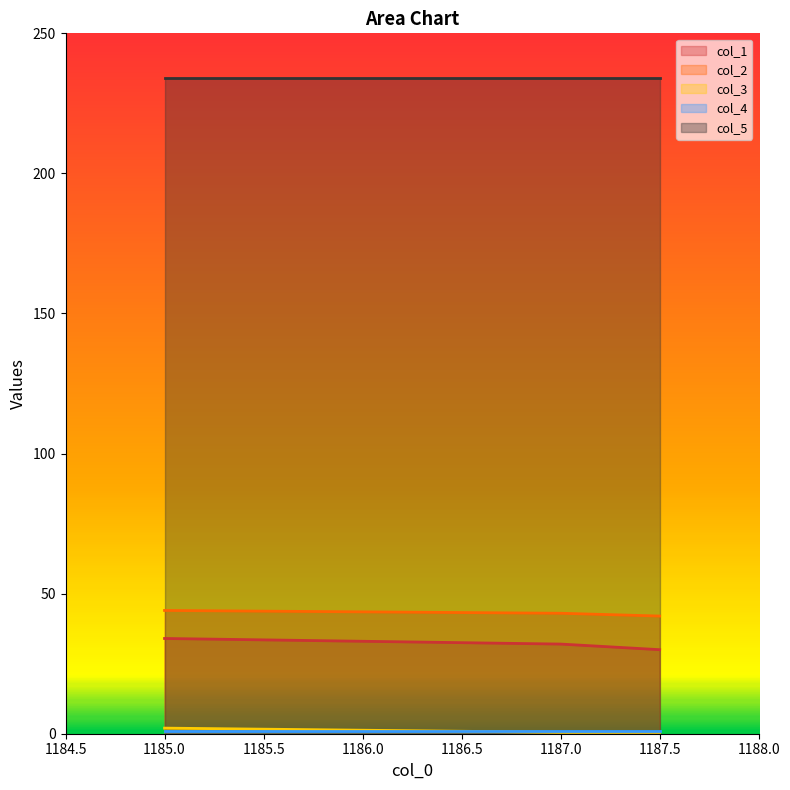

Does the chart have visible grid lines?

No